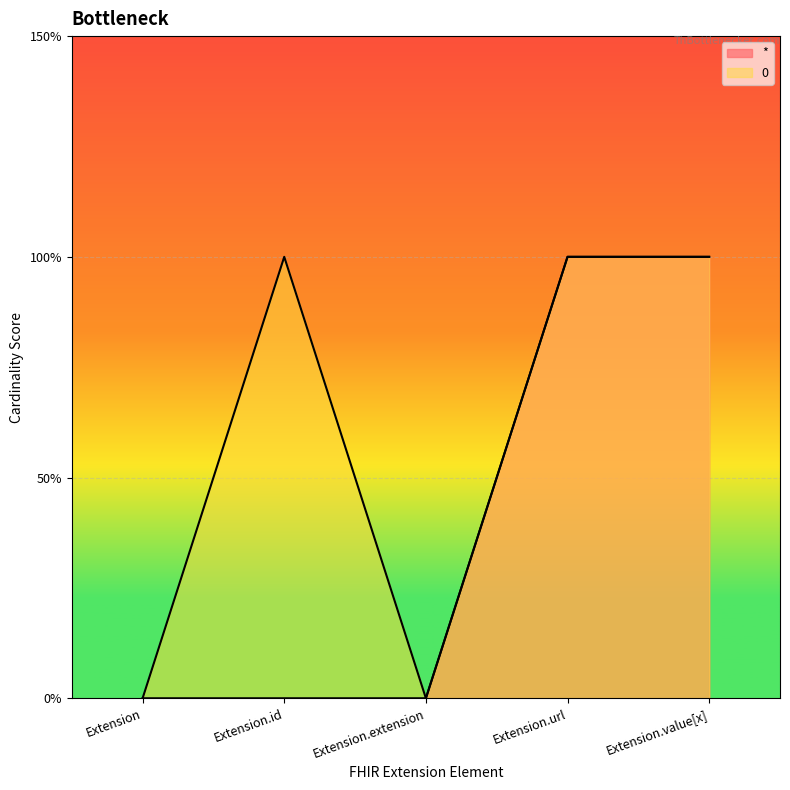

True or false: * and 0 cross at least once.

False